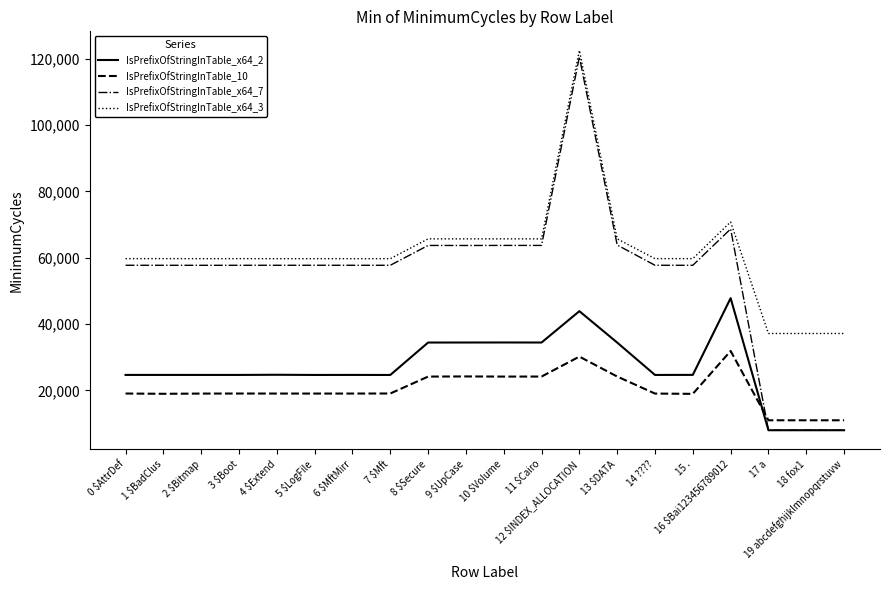

What is the greatest value displayed?

122576